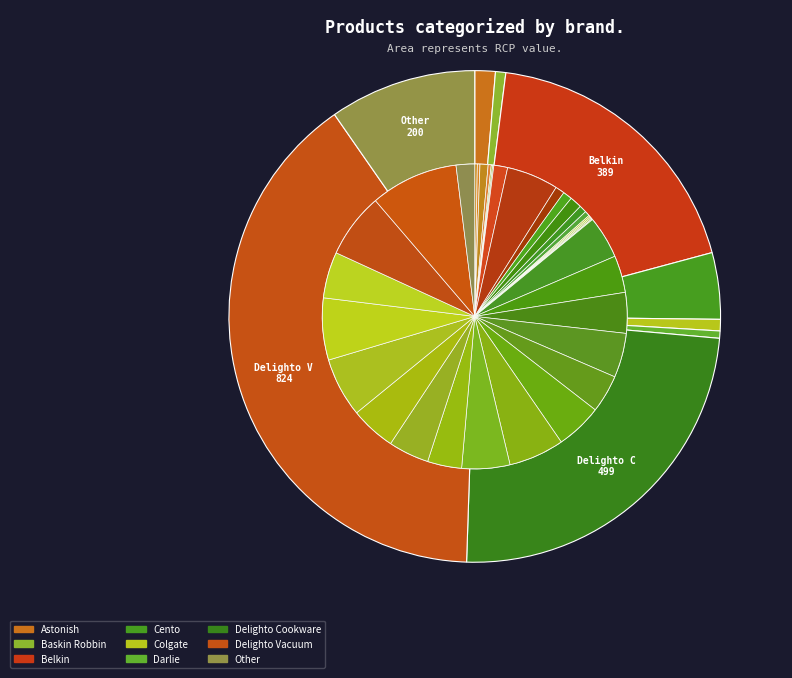

Rank the categories by value from highest to lowest.

Delighto Vacuum, Delighto Cookware, Belkin, Other, Cento, Astonish, Colgate, Baskin Robbin, Darlie